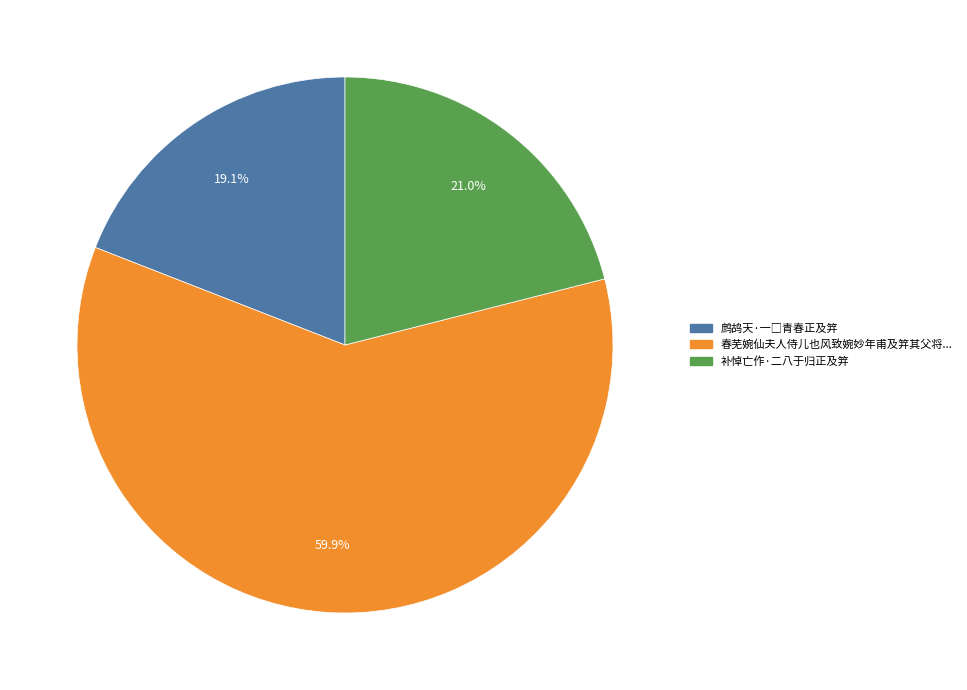

Does any single category account for the majority?

Yes